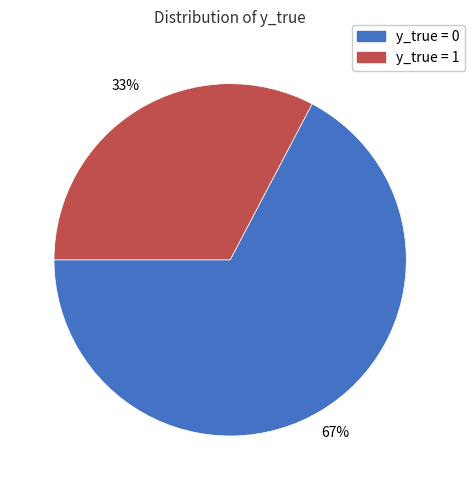

Does y_true = 0 account for over 50% of the chart?

Yes